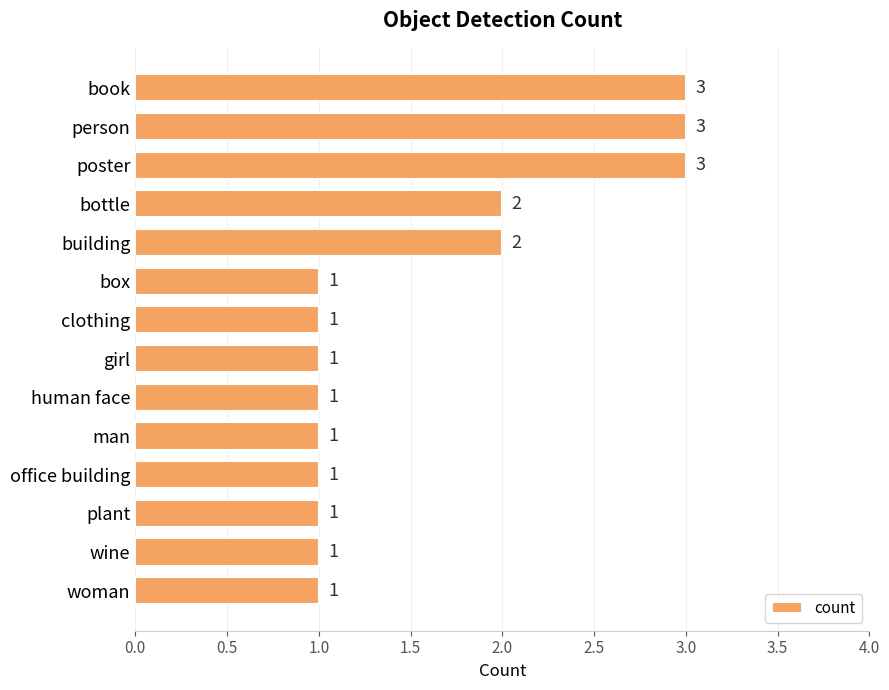

How many values are between 1 and 2?

11